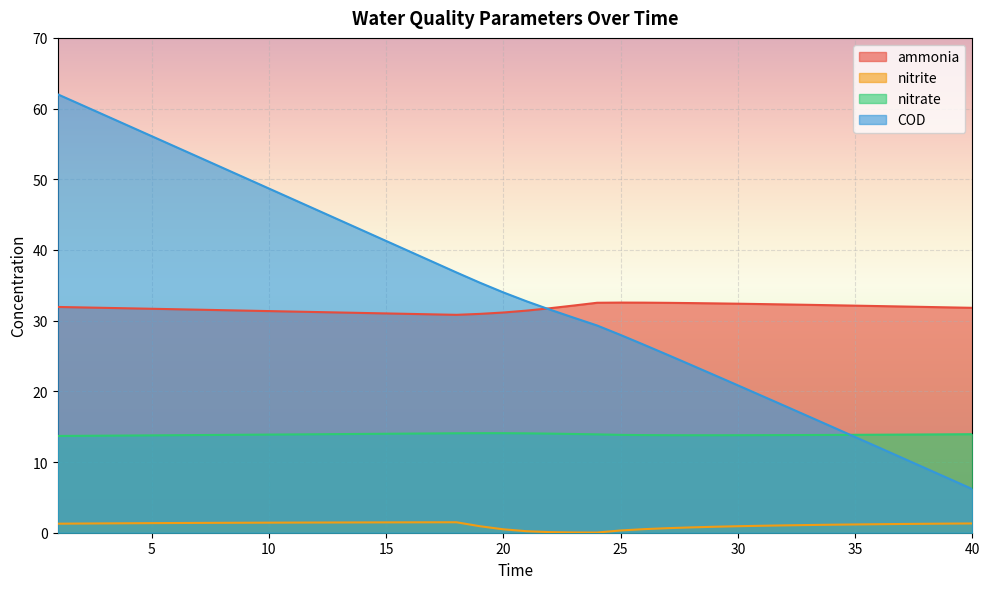

Reading right to left, what are all the values shown in this chart?

ammonia: 40=31.8	39=31.9	38=31.9	37=32.0	36=32.1	35=32.1	34=32.2	33=32.2	32=32.3	31=32.3	30=32.4	29=32.4	28=32.5	27=32.5	26=32.5	25=32.6	24=32.5	23=32.1	22=31.8	21=31.4	20=31.2	19=31.0	18=30.8	17=30.9	16=31.0	15=31.0	14=31.1	13=31.2	12=31.2	11=31.3	10=31.4	9=31.4	8=31.5	7=31.6	6=31.6	5=31.7	4=31.7	3=31.8	2=31.9	1=31.9
nitrite: 40=1.3	39=1.3	38=1.3	37=1.2	36=1.2	35=1.2	34=1.1	33=1.1	32=1.0	31=1.0	30=0.9	29=0.8	28=0.8	27=0.6	26=0.5	25=0.3	24=0.0	23=0.0	22=0.1	21=0.2	20=0.5	19=0.9	18=1.5	17=1.5	16=1.5	15=1.5	14=1.5	13=1.4	12=1.4	11=1.4	10=1.4	9=1.4	8=1.4	7=1.4	6=1.4	5=1.4	4=1.3	3=1.3	2=1.3	1=1.3
nitrate: 40=13.9	39=13.9	38=13.9	37=13.9	36=13.9	35=13.8	34=13.8	33=13.8	32=13.8	31=13.8	30=13.8	29=13.8	28=13.8	27=13.8	26=13.8	25=13.8	24=13.9	23=14.0	22=14.0	21=14.1	20=14.1	19=14.1	18=14.1	17=14.0	16=14.0	15=14.0	14=14.0	13=14.0	12=13.9	11=13.9	10=13.9	9=13.9	8=13.8	7=13.8	6=13.8	5=13.8	4=13.7	3=13.7	2=13.7	1=13.7
COD: 40=6.2	39=7.7	38=9.1	37=10.6	36=12.1	35=13.5	34=15.0	33=16.5	32=17.9	31=19.4	30=20.9	29=22.3	28=23.7	27=25.2	26=26.6	25=28.0	24=29.3	23=30.4	22=31.5	21=32.7	20=34.0	19=35.4	18=36.8	17=38.3	16=39.8	15=41.3	14=42.8	13=44.2	12=45.7	11=47.2	10=48.7	9=50.2	8=51.7	7=53.1	6=54.6	5=56.1	4=57.6	3=59.1	2=60.5	1=62.0